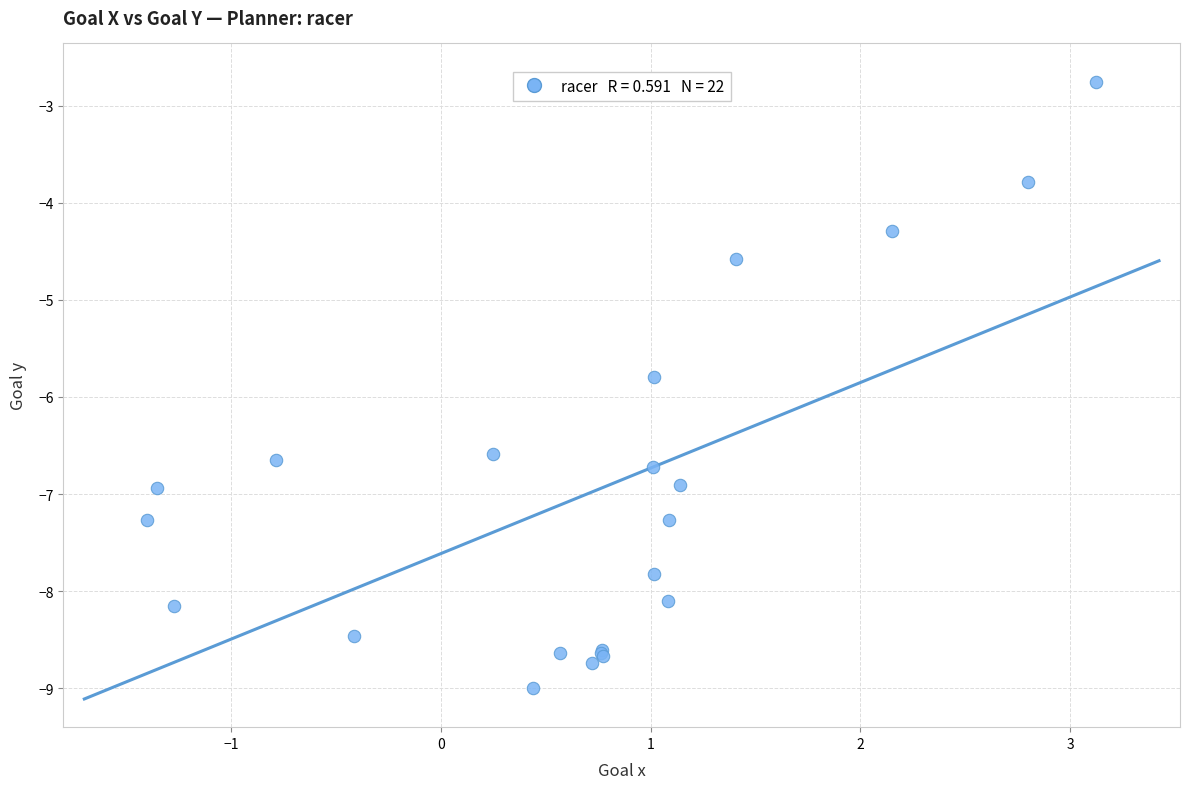

What Y value in the scatter plot is closest to -5?

-4.6